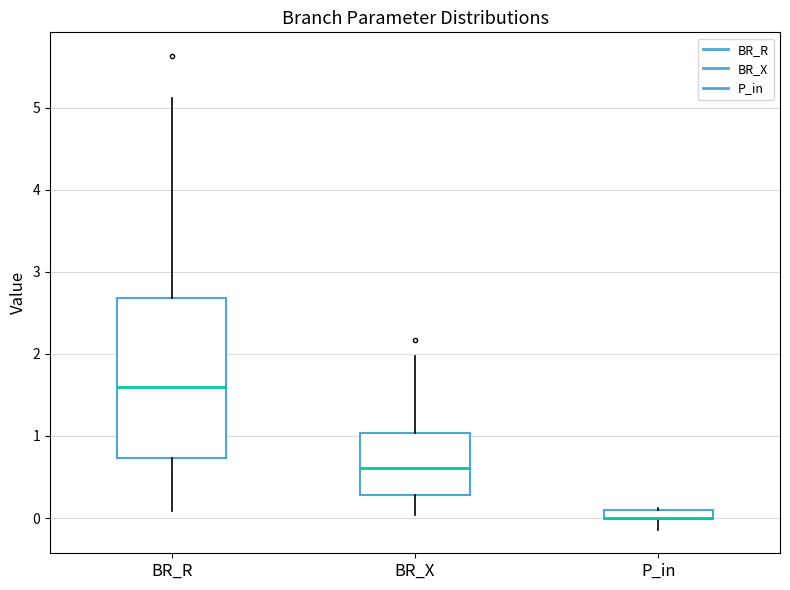

Comparing the boxes themselves (not the whiskers), which one is the tallest?

BR_R